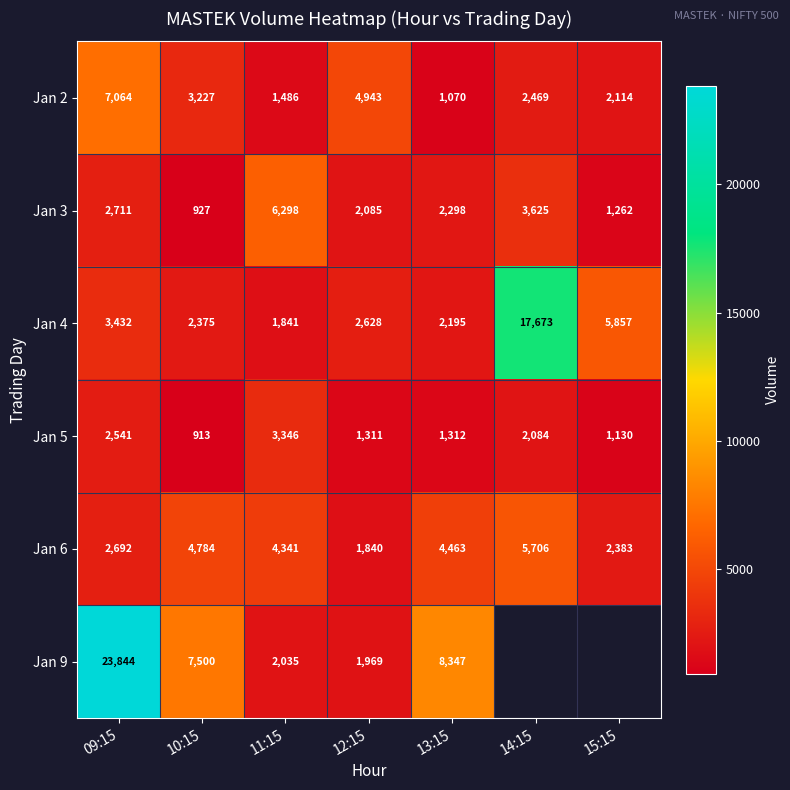

How many distinct data groups are displayed?

6